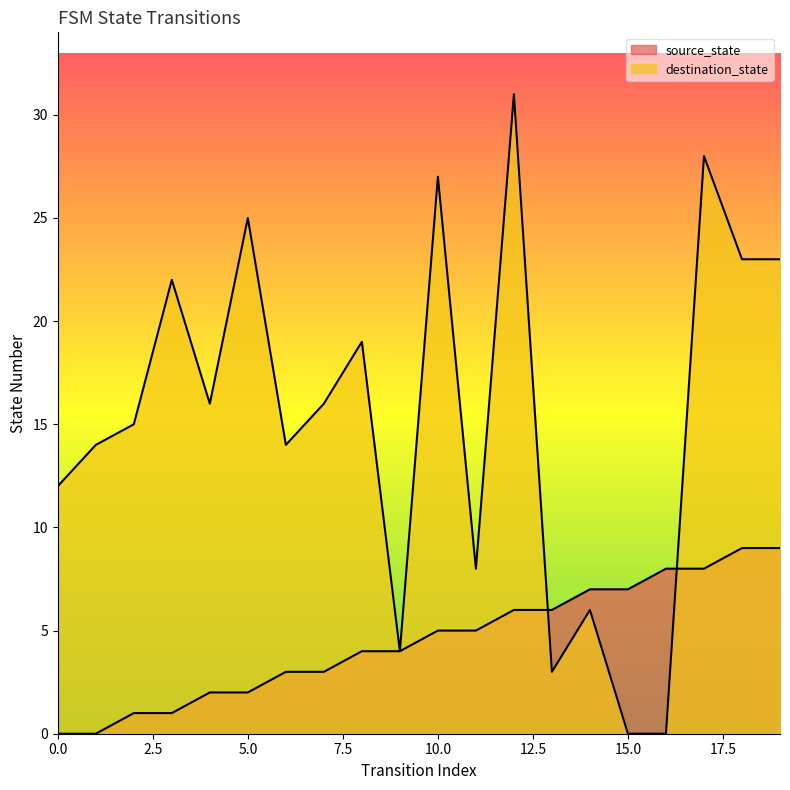

The value of destination_state at 18 is 23. True or false?

True